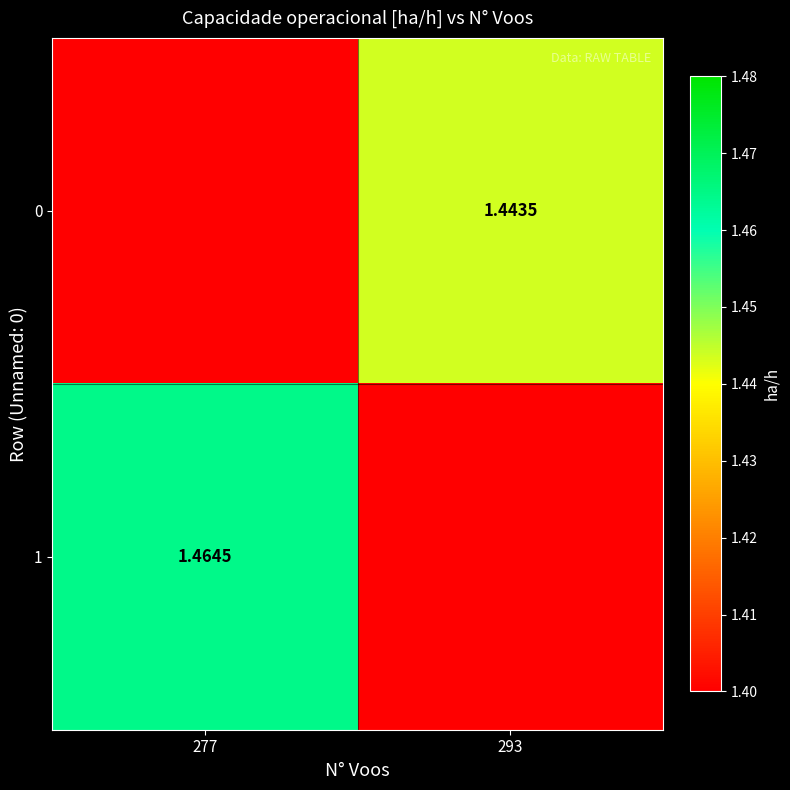

Is the value of 0 at 293 greater than the value of 1 at 277?

No